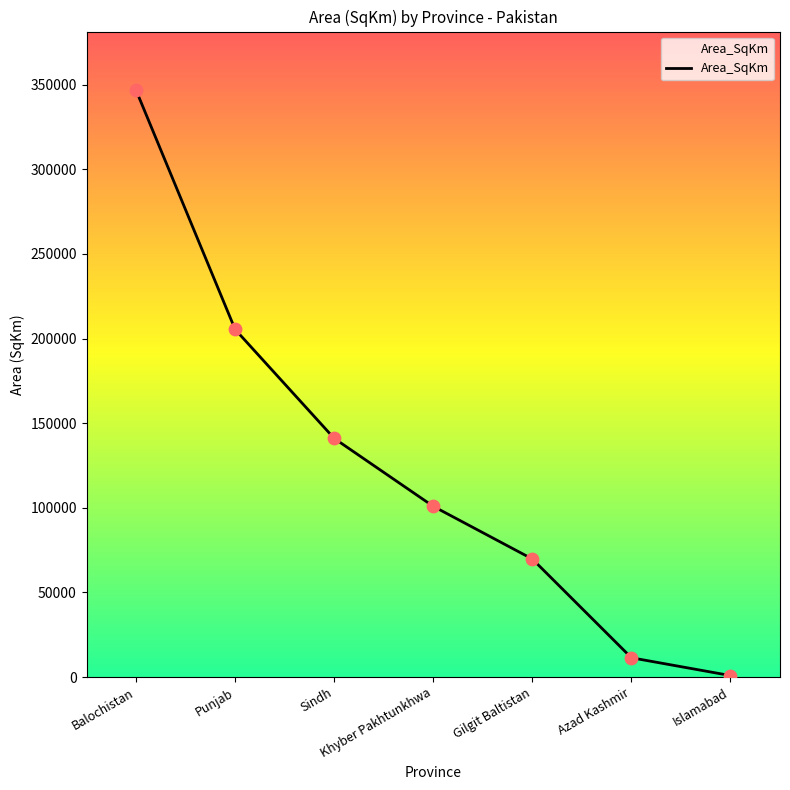

Between Azad Kashmir and Balochistan, which is larger?

Balochistan